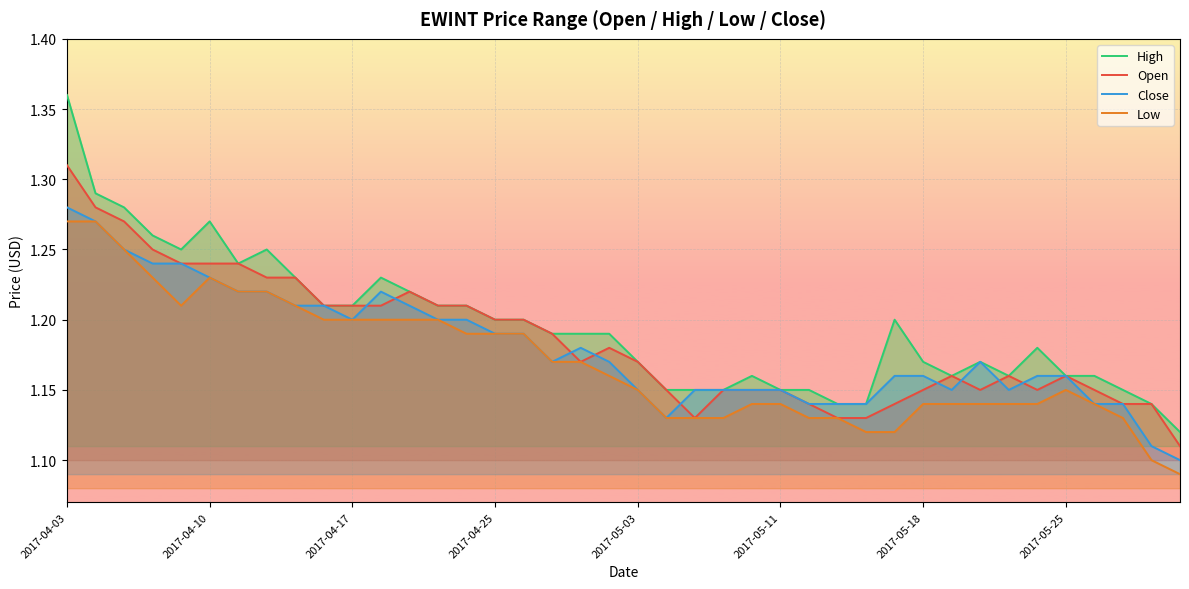

At which label does Close reach its minimum?

39